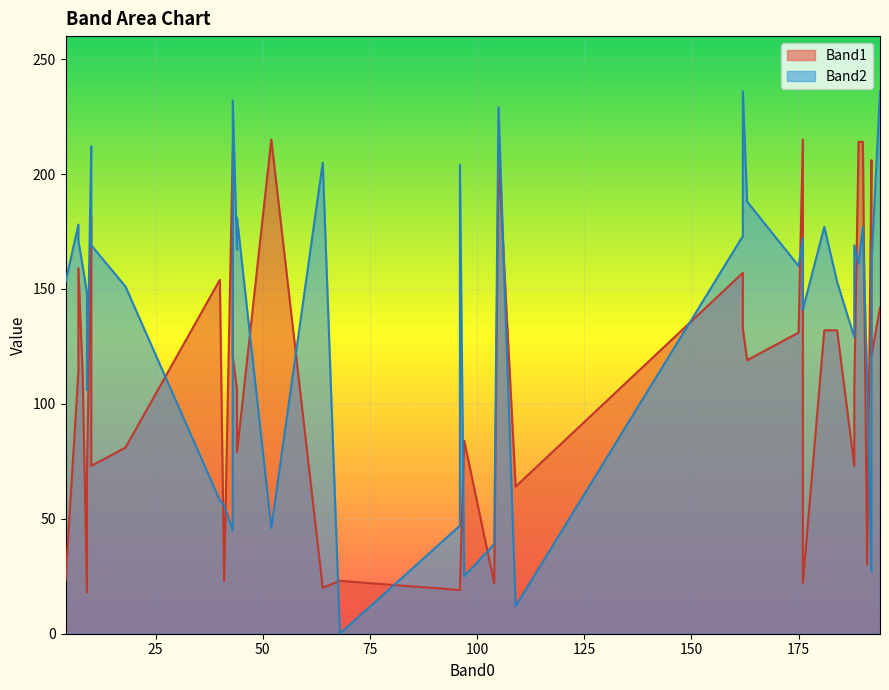

What is the sum of the Band1 values at 25 and 13?

429